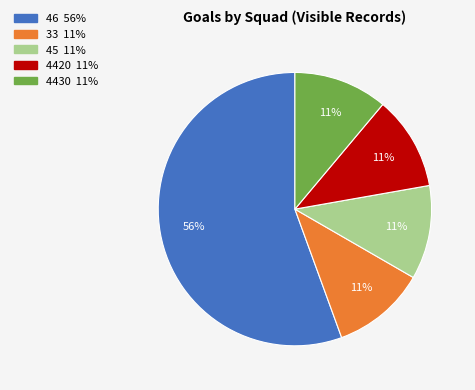

To the nearest percent, what is the average slice percentage?

20%